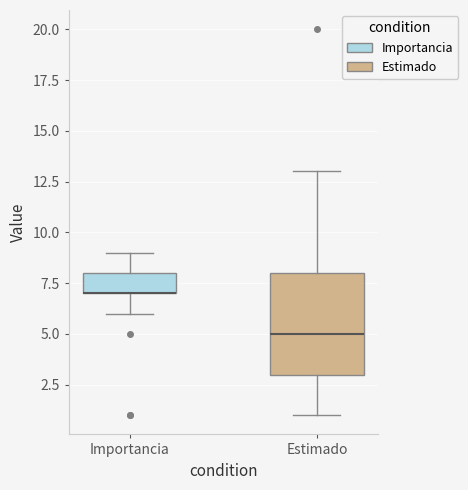

Reading left to right, transcribe this box plot: for each box, give where its median line is, the range the box spans, and where its two whiskers end, as read against the y-axis. The values are not printed on the chart, so give them approximately, as read against the axis.

Importancia: median 7 (drawn on the box's lower edge), box 7 to 8, whiskers 6 to 9
Estimado: median 5, box 3 to 8, whiskers 1 to 13